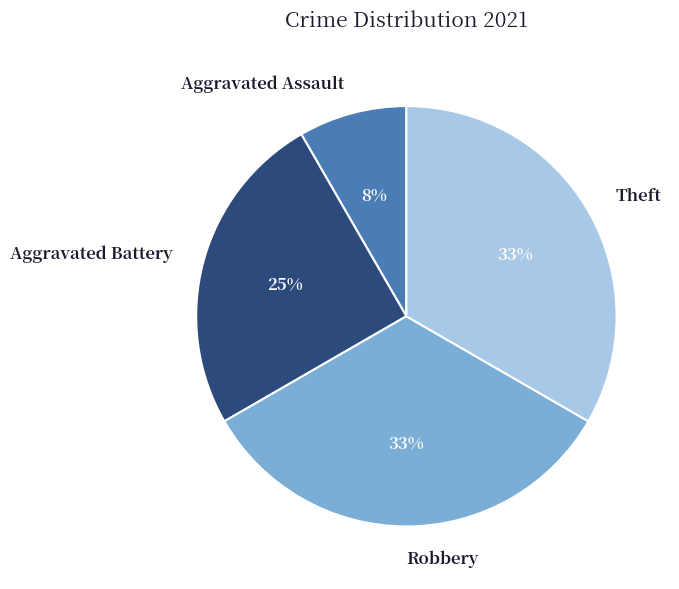

Is the sum of Aggravated Assault and Theft greater than half?

No